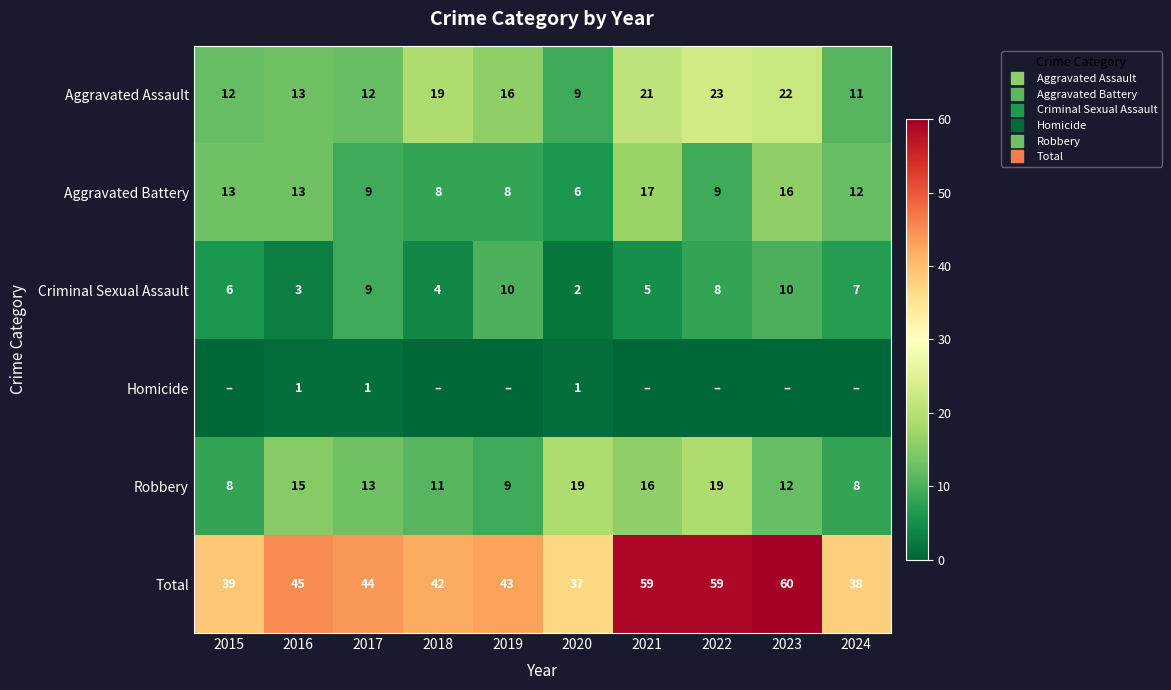

What is the sum of the Criminal Sexual Assault values at 2017 and 2015?

15